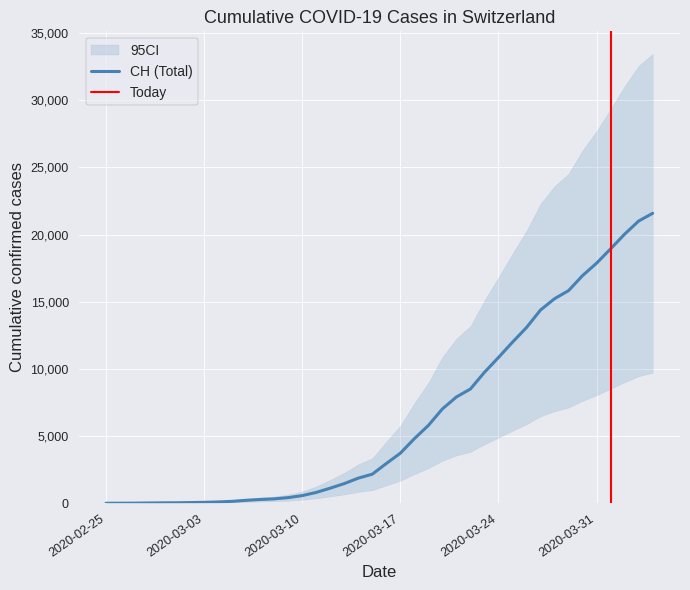

True or false: BS has a value of 549 at 27.

False